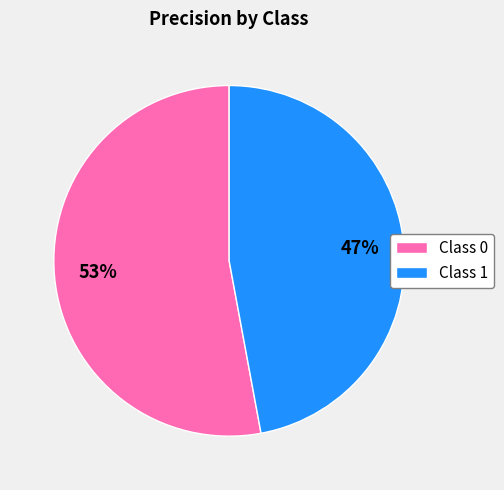

Does any single category account for the majority?

Yes